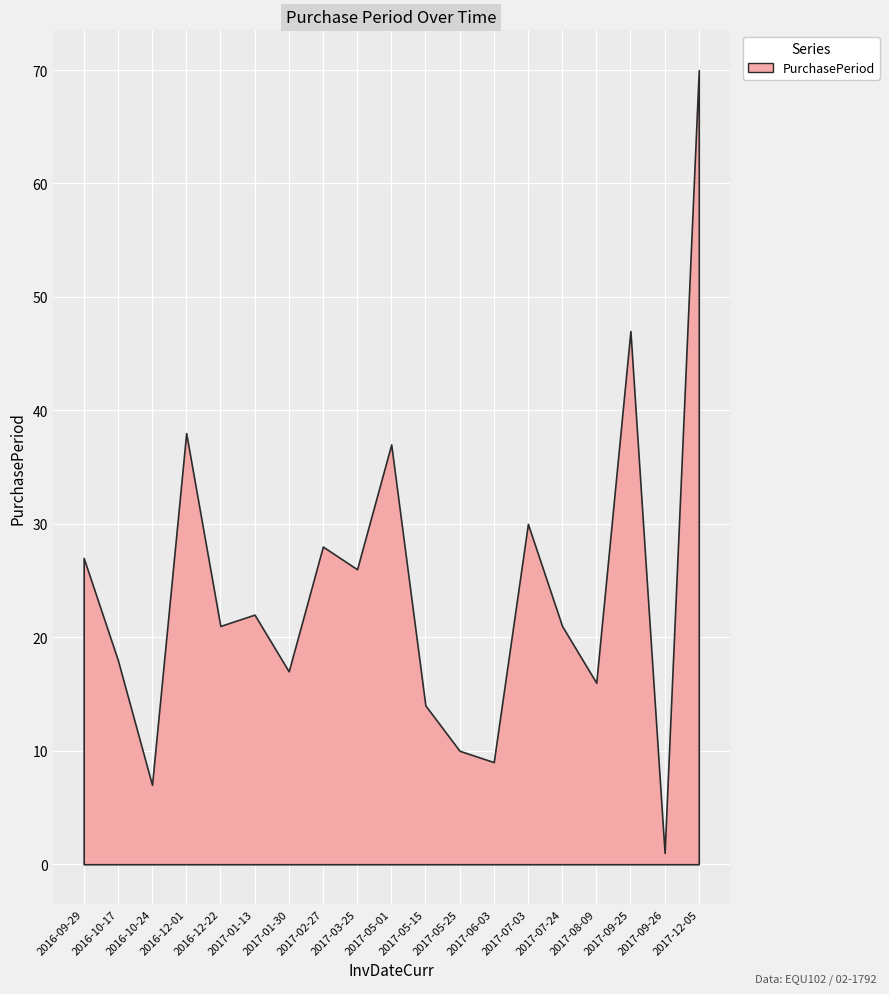

What is the difference between the maximum and minimum values?

69